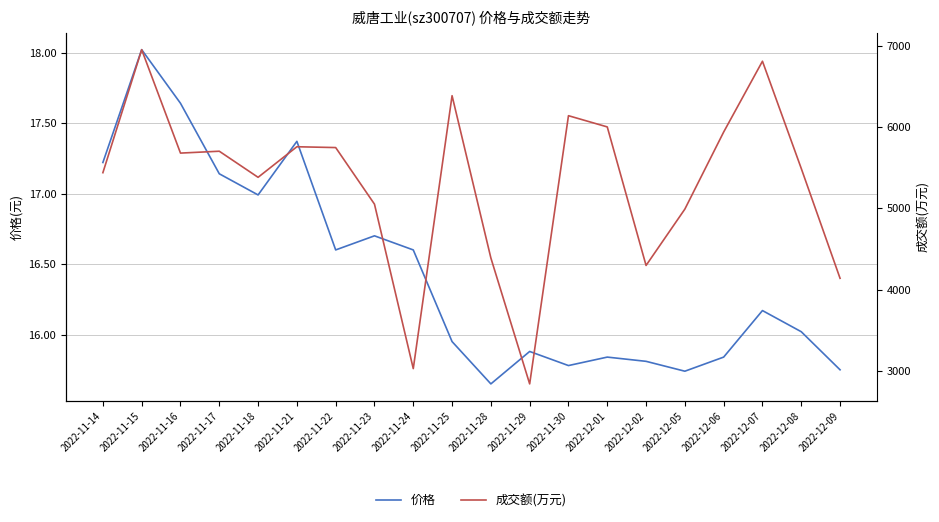

What is the spread (max minus min) of values at 2022-12-06?

5923.2